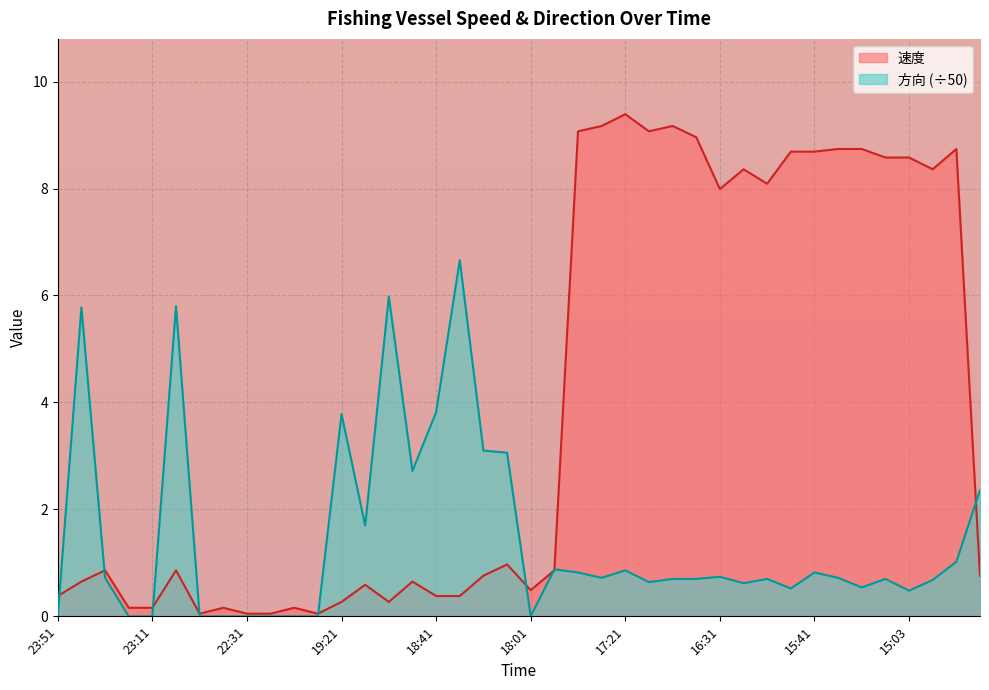

Where do 方向 and 速度 first cross each other?

23:51 and 23:41